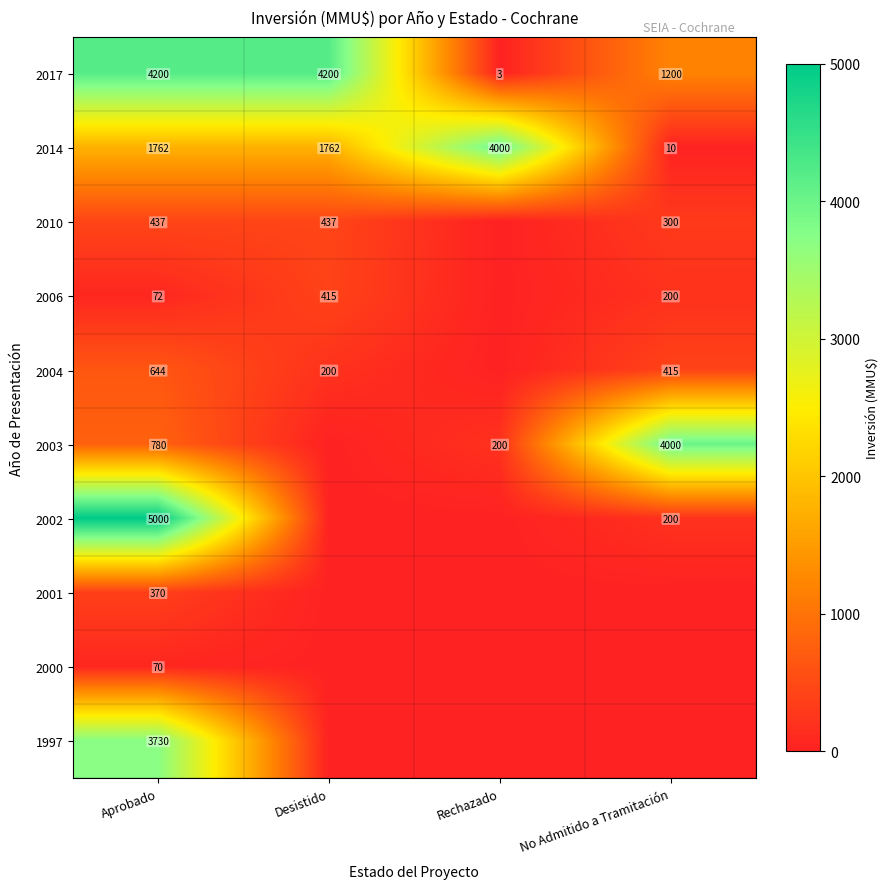

What is the approximate value of 2017 at No Admitido a Tramitación, to the nearest 50?

1200